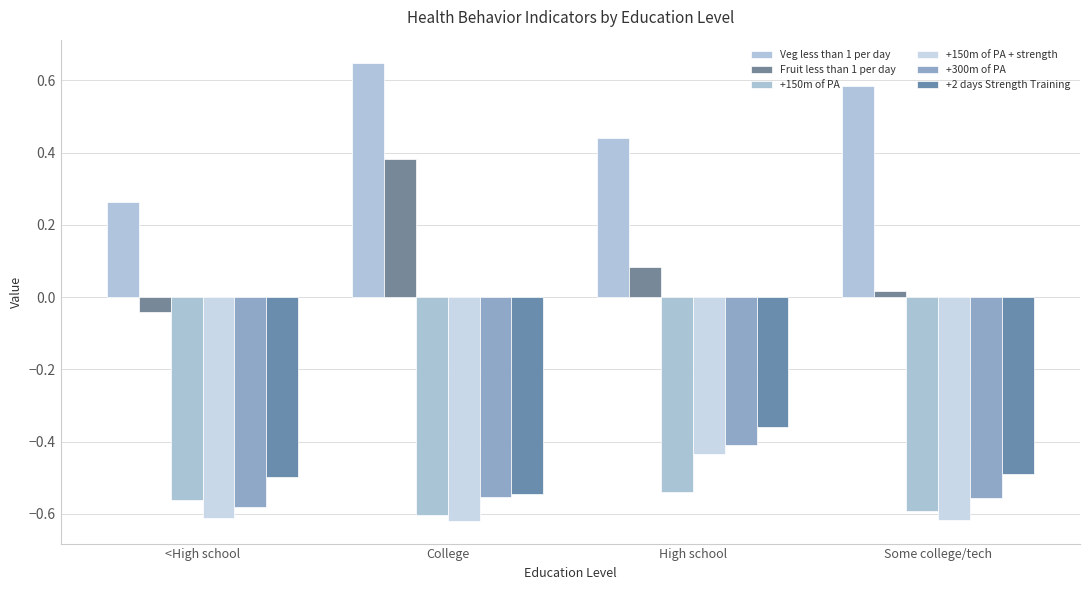

What is the sum of the +150m of PA + strength values at <High school and College?

-1.2